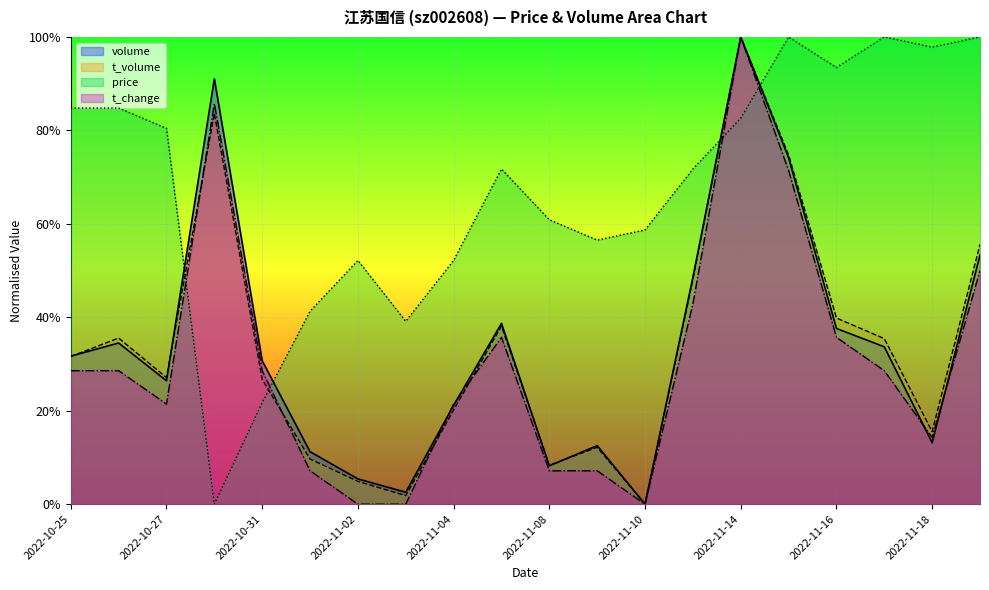

Reading left to right, what are all the values shown in this chart?

volume: 0.3	0.3	0.3	0.9	0.3	0.1	0.1	0.0	0.2	0.4	0.1	0.1	0.0	0.5	1.0	0.7	0.4	0.3	0.1	0.5
t_volume: 0.3	0.4	0.3	0.8	0.3	0.1	0.0	0.0	0.2	0.4	0.1	0.1	0.0	0.5	1.0	0.7	0.4	0.4	0.2	0.6
price: 0.8	0.8	0.8	0.0	0.2	0.4	0.5	0.4	0.5	0.7	0.6	0.6	0.6	0.7	0.8	1.0	0.9	1.0	1.0	1.0
t_change: 0.3	0.3	0.2	0.9	0.3	0.1	0.0	0.0	0.2	0.4	0.1	0.1	0.0	0.4	1.0	0.7	0.4	0.3	0.1	0.5